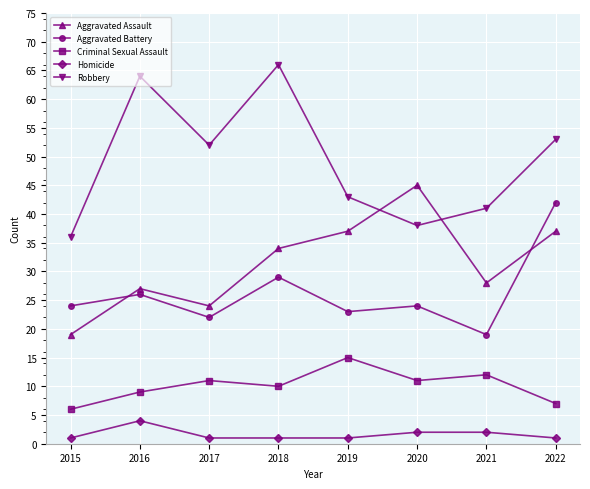

Read the Robbery value at 2018, to the nearest 10.

70